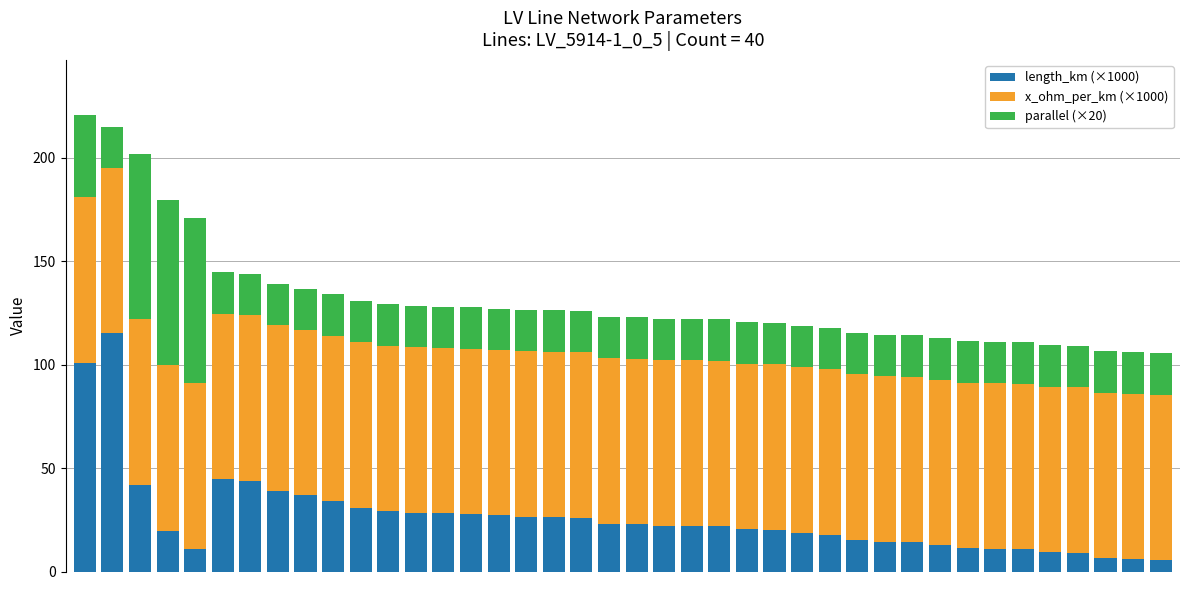

What is the lowest value of the length_km (×1000) series?

5.4